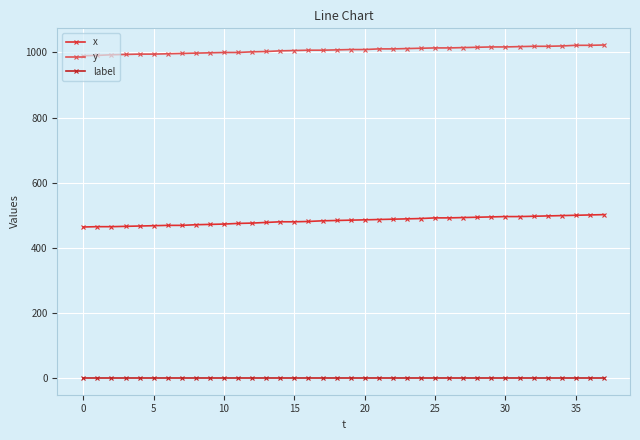

At which label does y first exceed 1009?

21